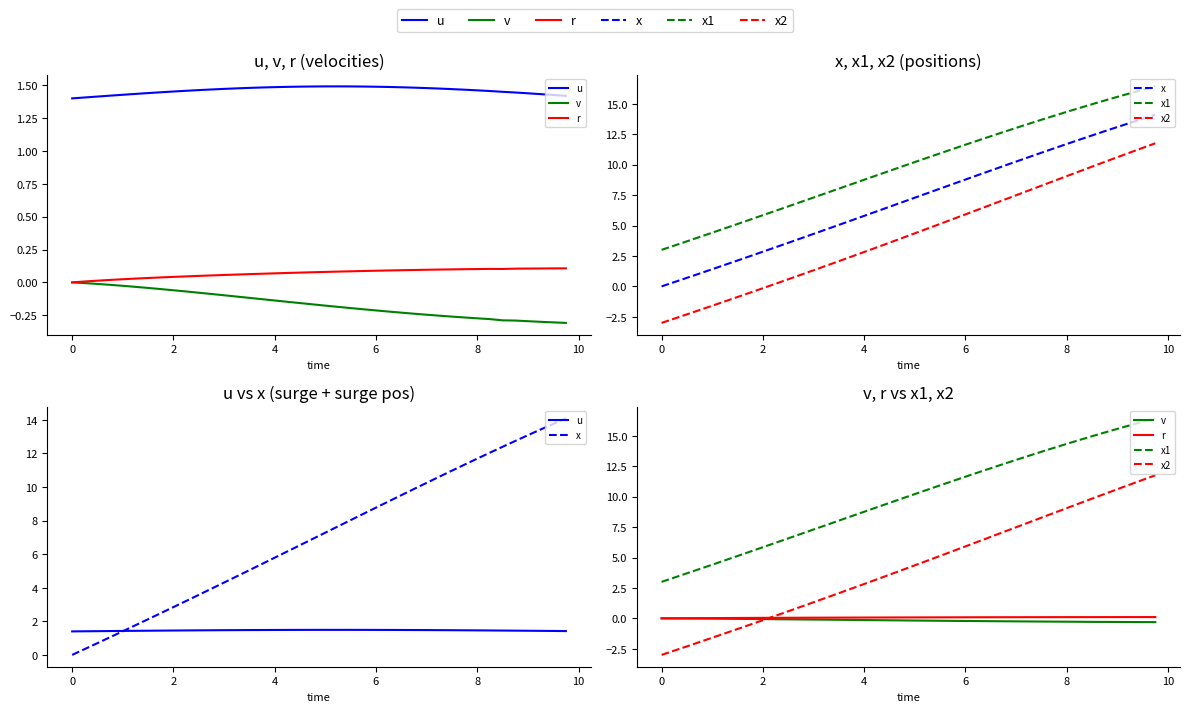

How many values in the x1 series are below 10?

20